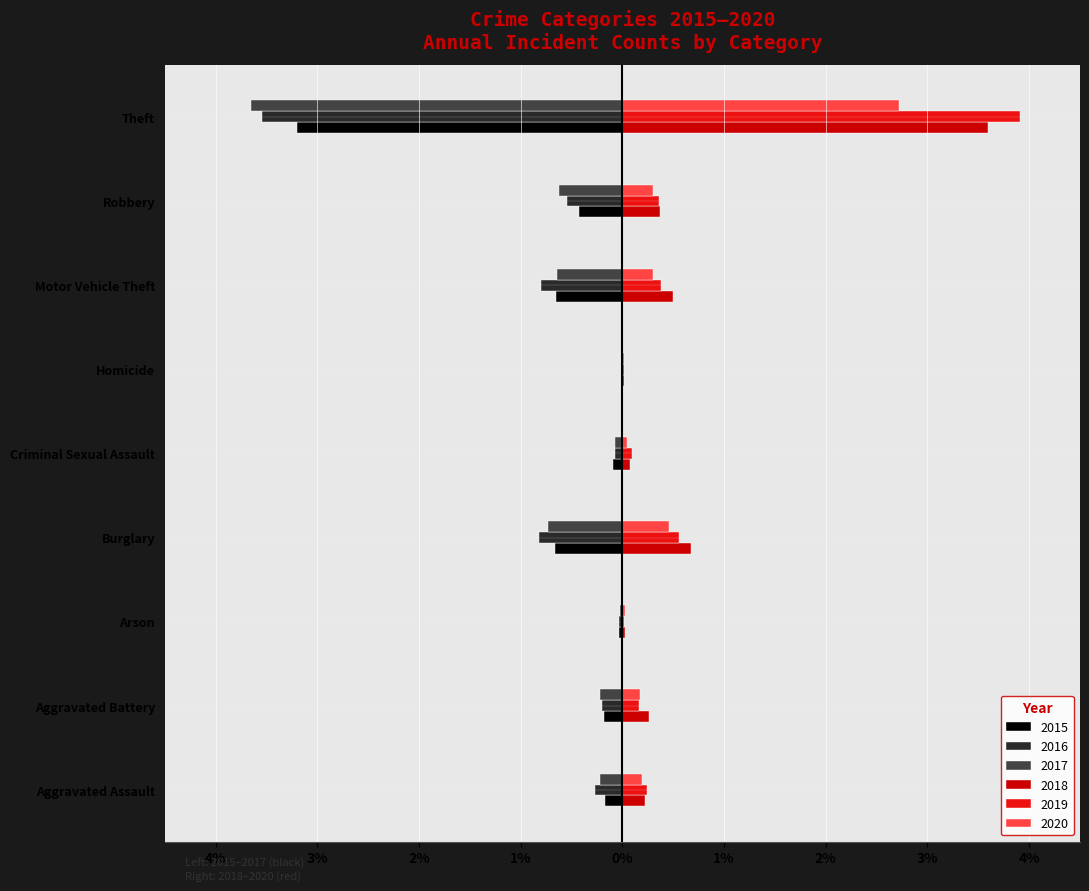

What are all the series names shown in the legend?

2015, 2016, 2017, 2018, 2019, 2020